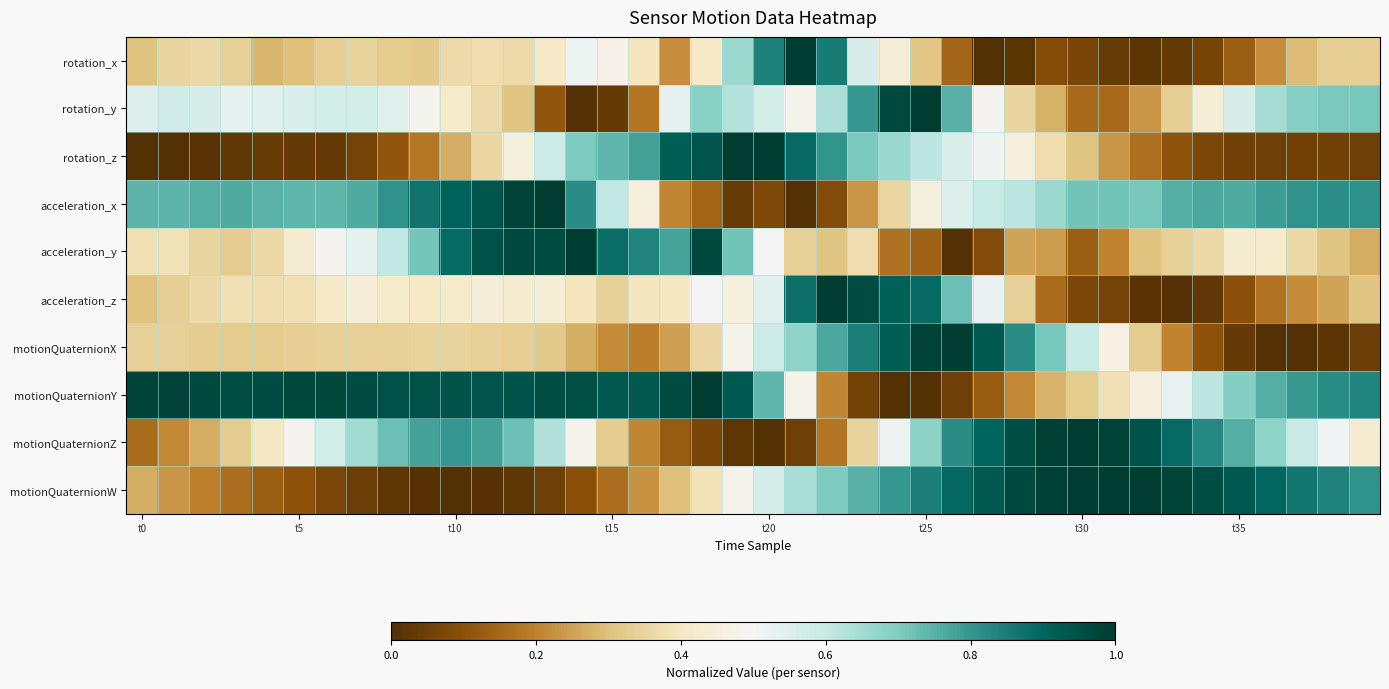

How many data points does each series have?

40